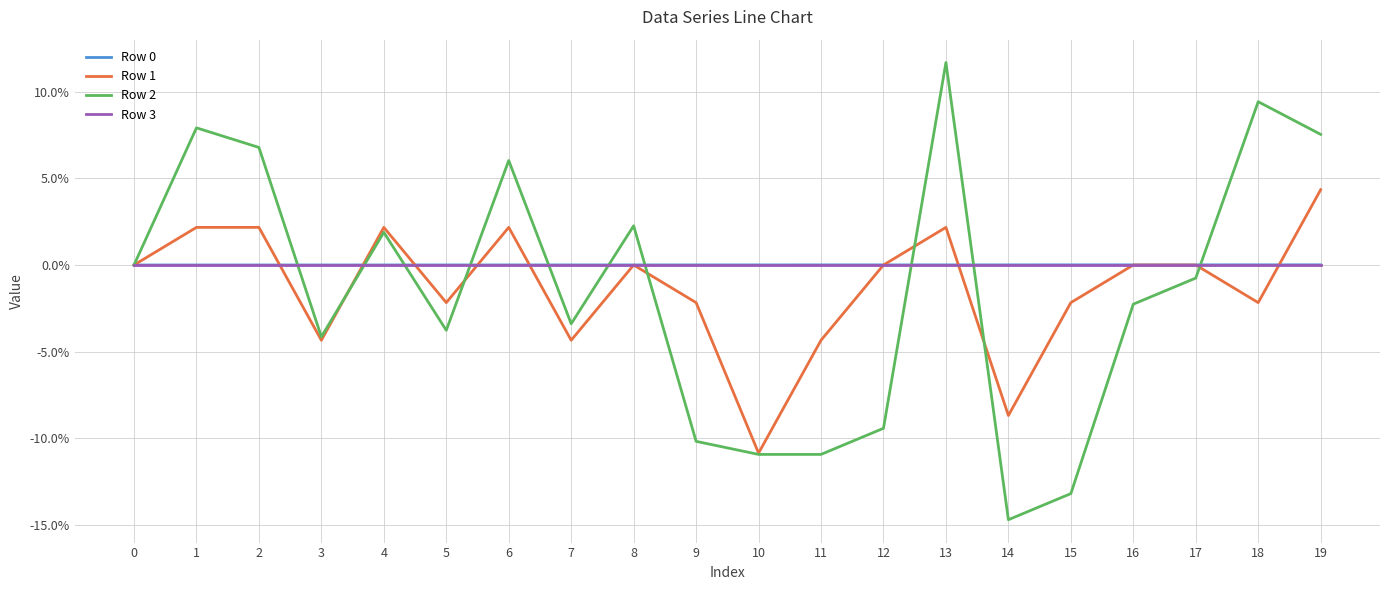

Is this an area chart (filled region under the line)?

No